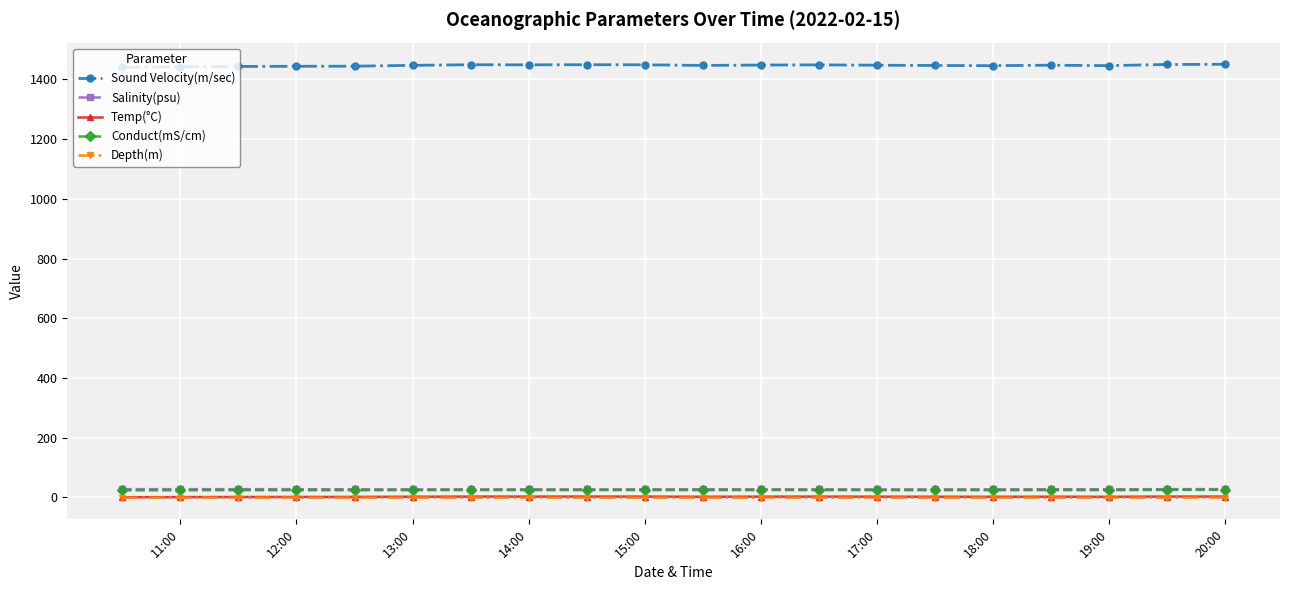

Which series has the largest range (max minus min)?

Sound Velocity(m/sec)